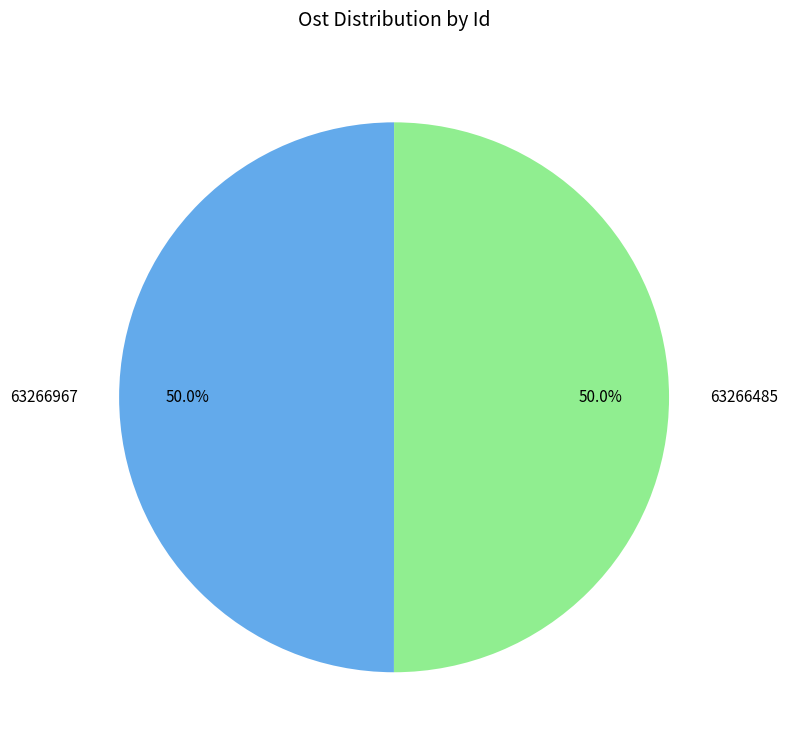

What is the ratio of the value at 63266485 to the value at 63266967?

1.0